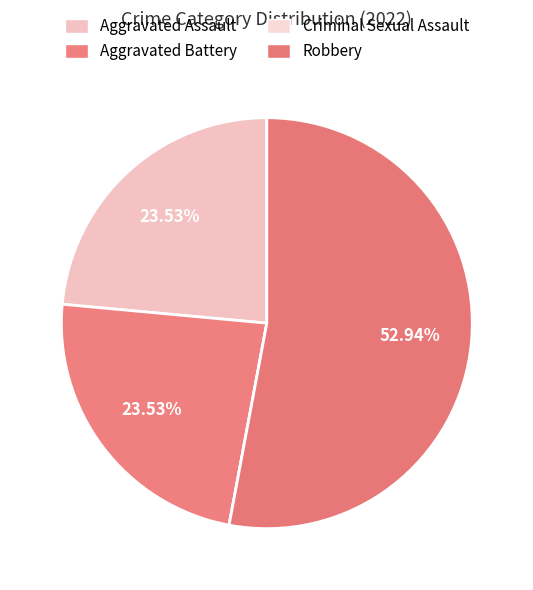

Which category has the smallest portion of the pie?

Criminal Sexual Assault